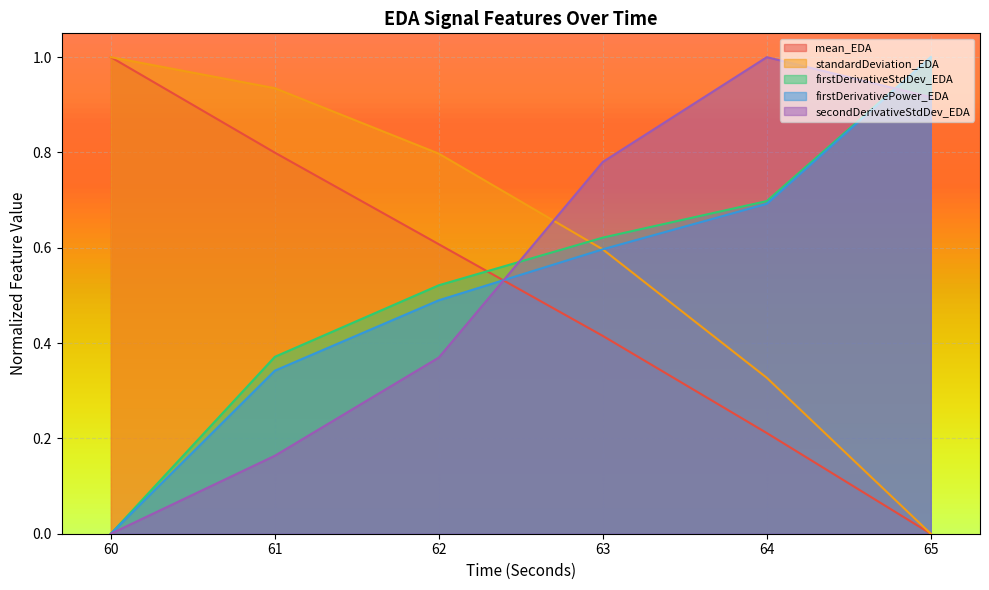

The firstDerivativePower_EDA series shows 0.9 at 63. True or false?

False